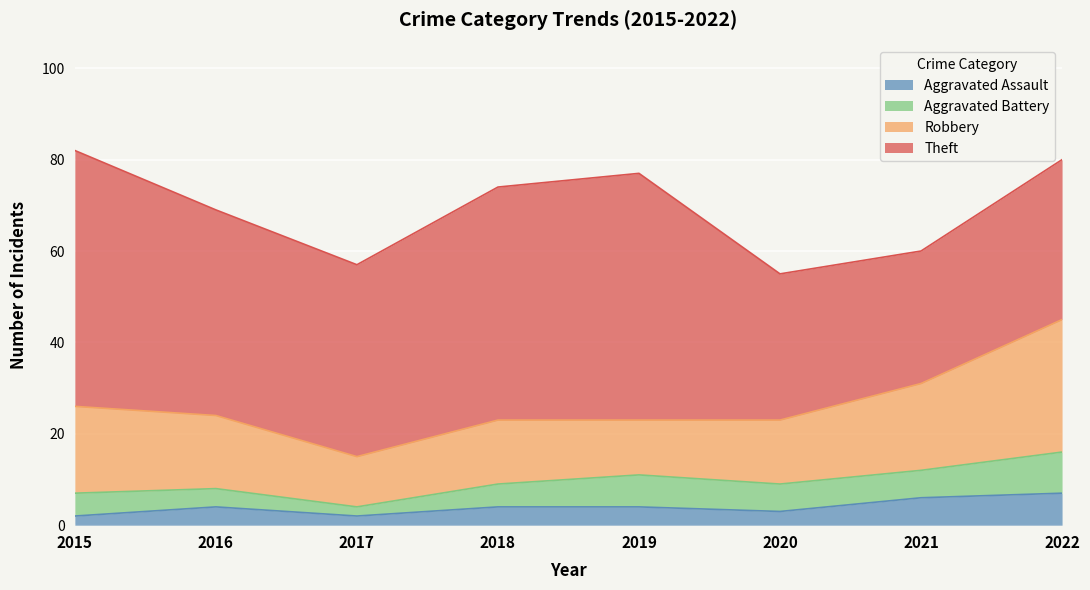

What are all the series names shown in the legend?

Aggravated Assault, Aggravated Battery, Robbery, Theft